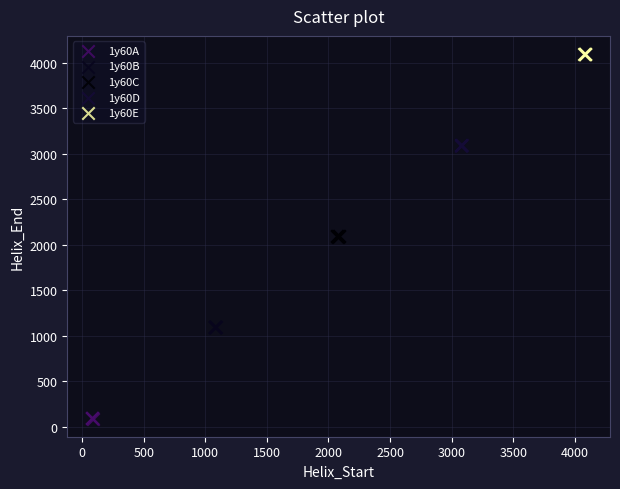

Which series reaches the maximum Y coordinate?

1y60E